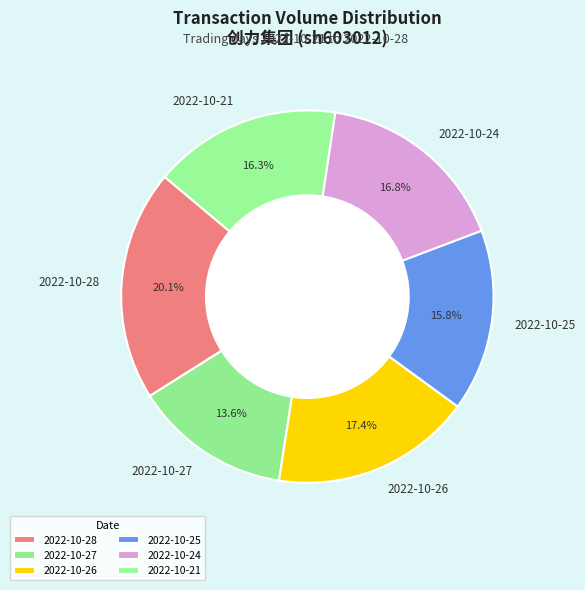

To the nearest percent, what portion does 2022-10-27 represent?

14%